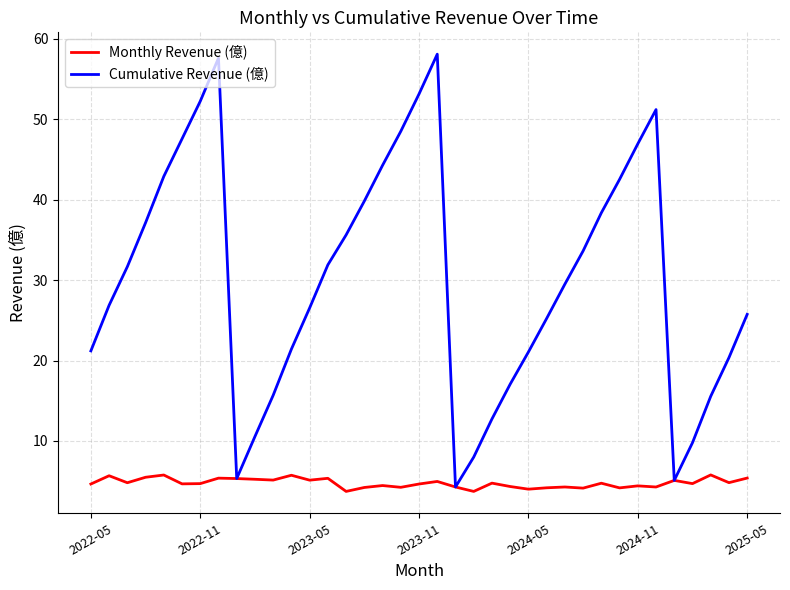

What is the sum of all Cumulative Revenue (億) values?

1115.2